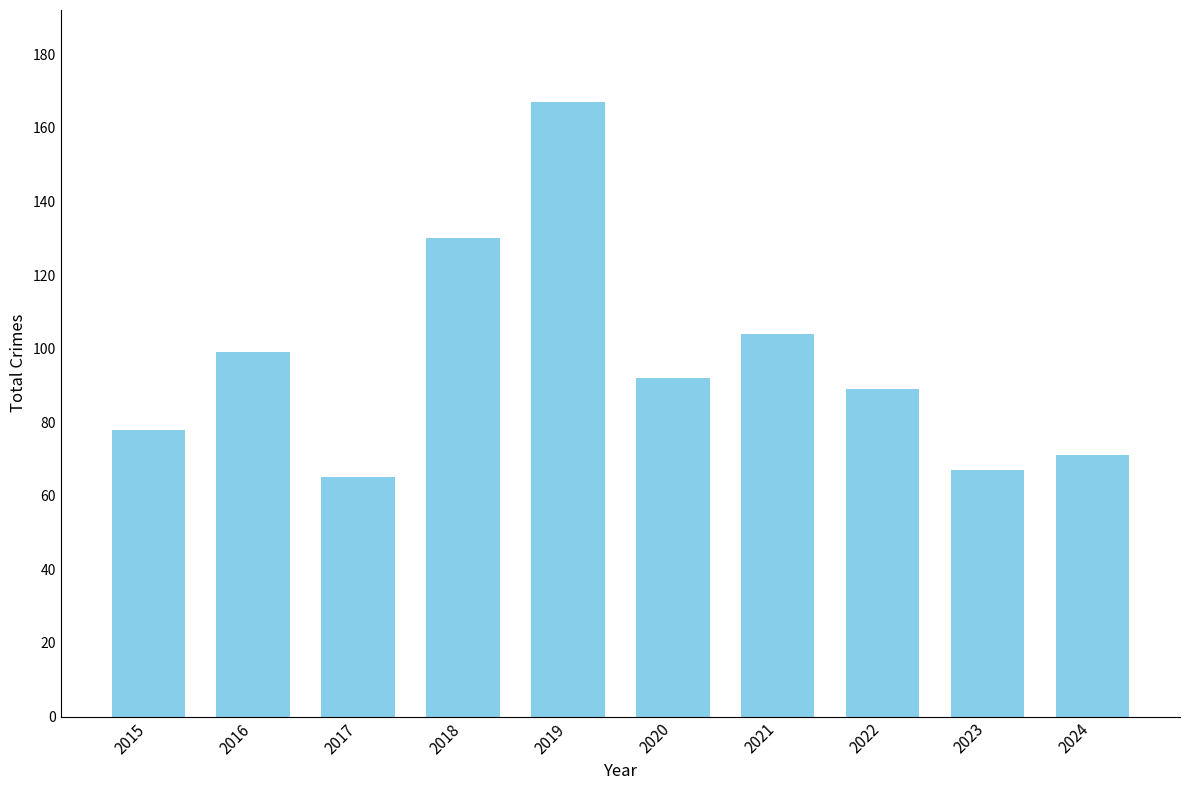

Which has a higher value, 2020 or 2018?

2018